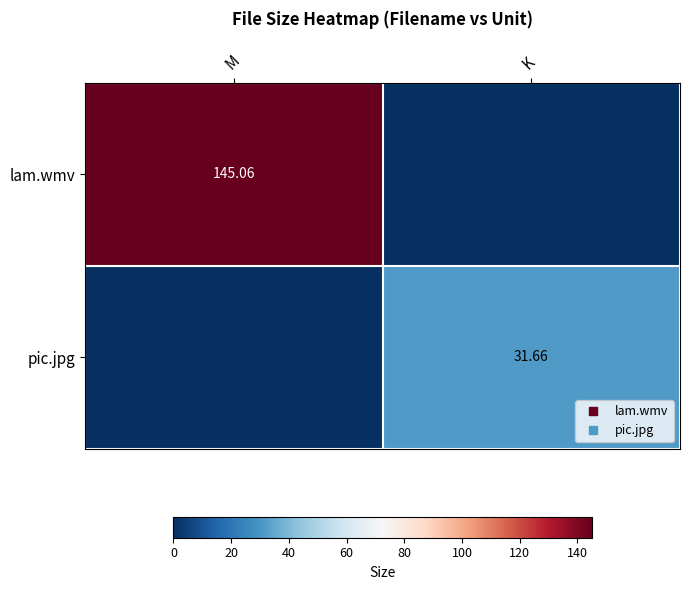

Rank the series at M from lowest to highest value.

pic.jpg, lam.wmv